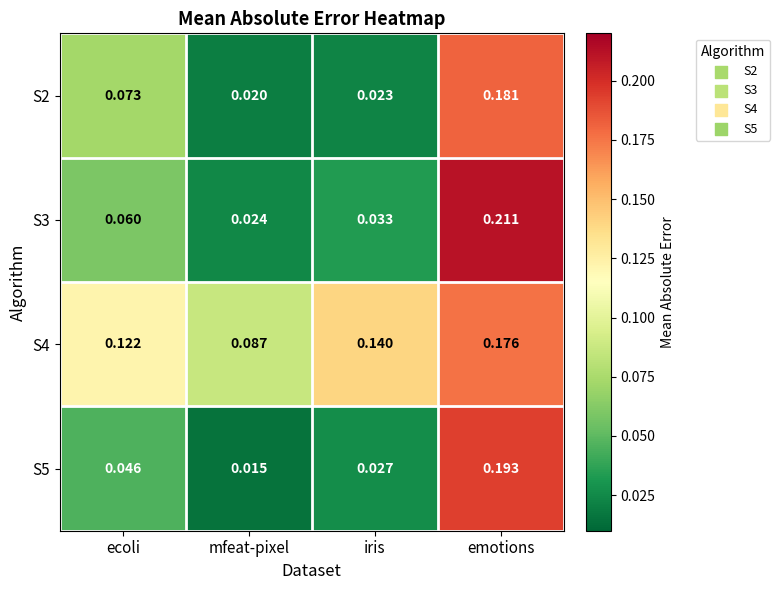

At which label is S3 closest to 0?

mfeat-pixel